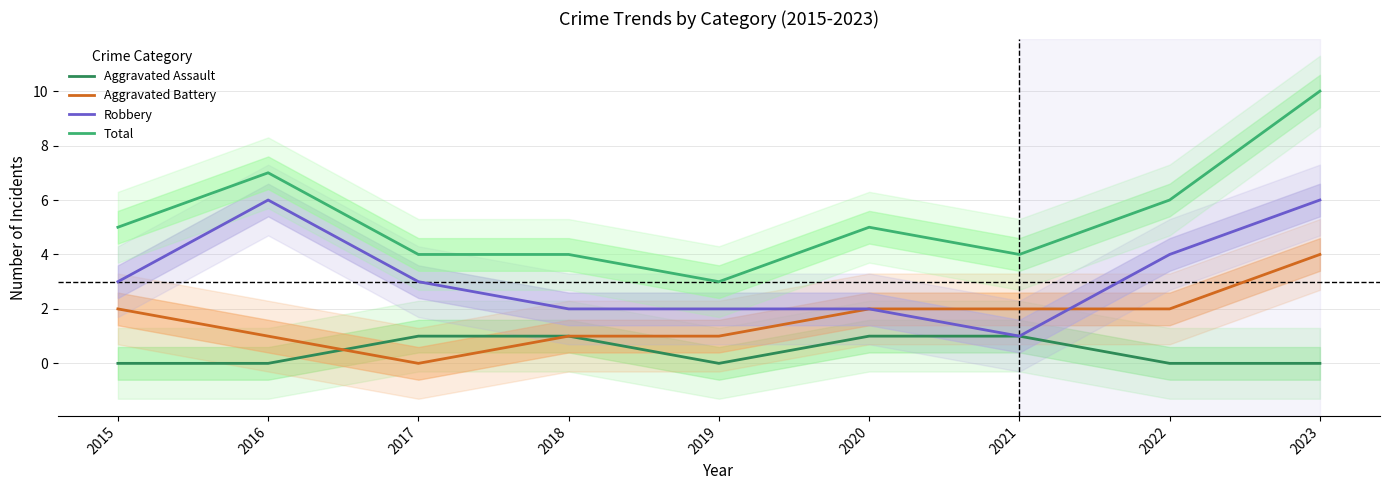

Rank the series by their maximum value, from highest to lowest.

Total, Robbery, Aggravated Battery, Aggravated Assault